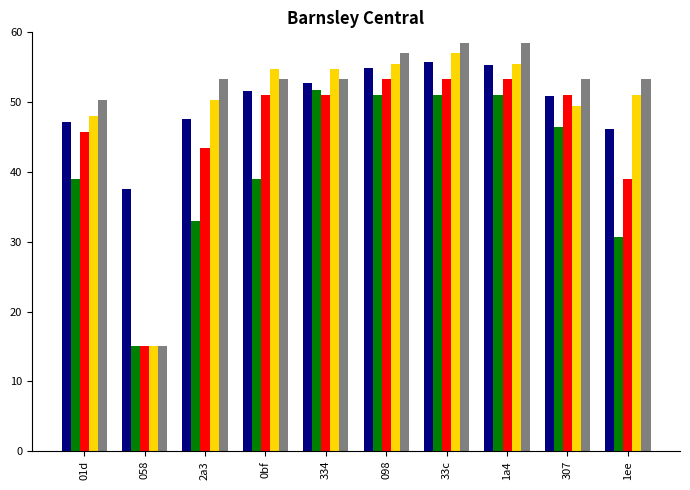

What is the difference between the highest and lowest values at 098?

6.0